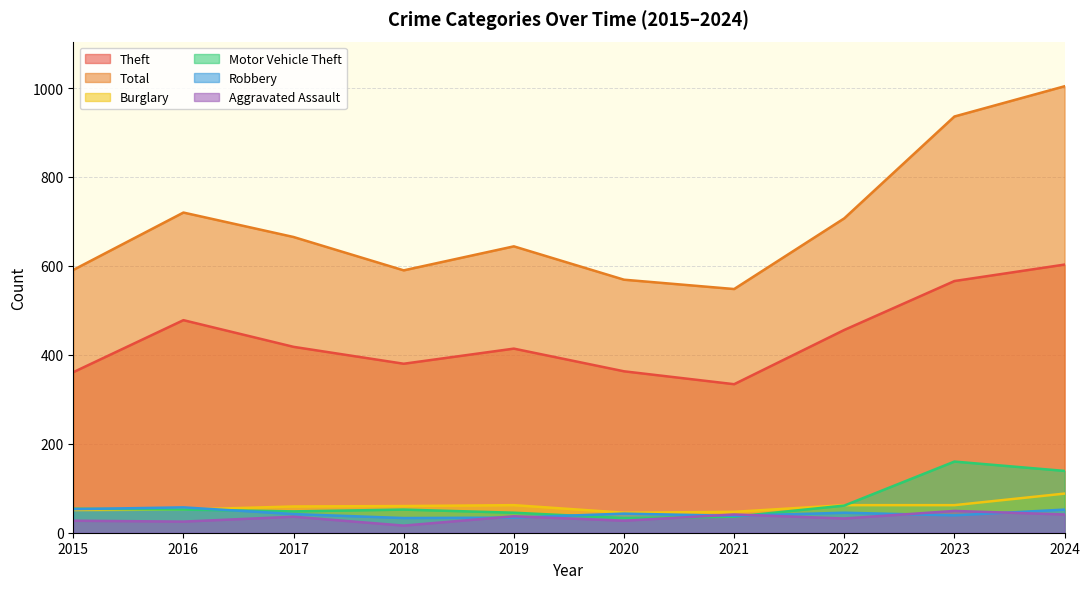

What is the greatest value displayed?

1004